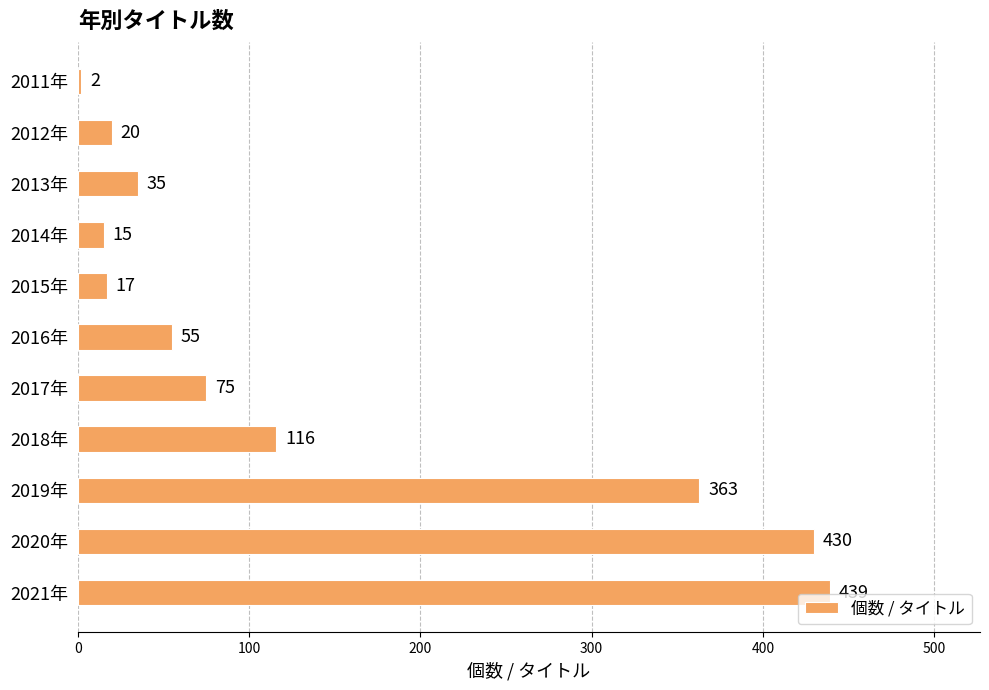

Reading bottom to top, list all the values displayed in this chart.

2021年=439	2020年=430	2019年=363	2018年=116	2017年=75	2016年=55	2015年=17	2014年=15	2013年=35	2012年=20	2011年=2